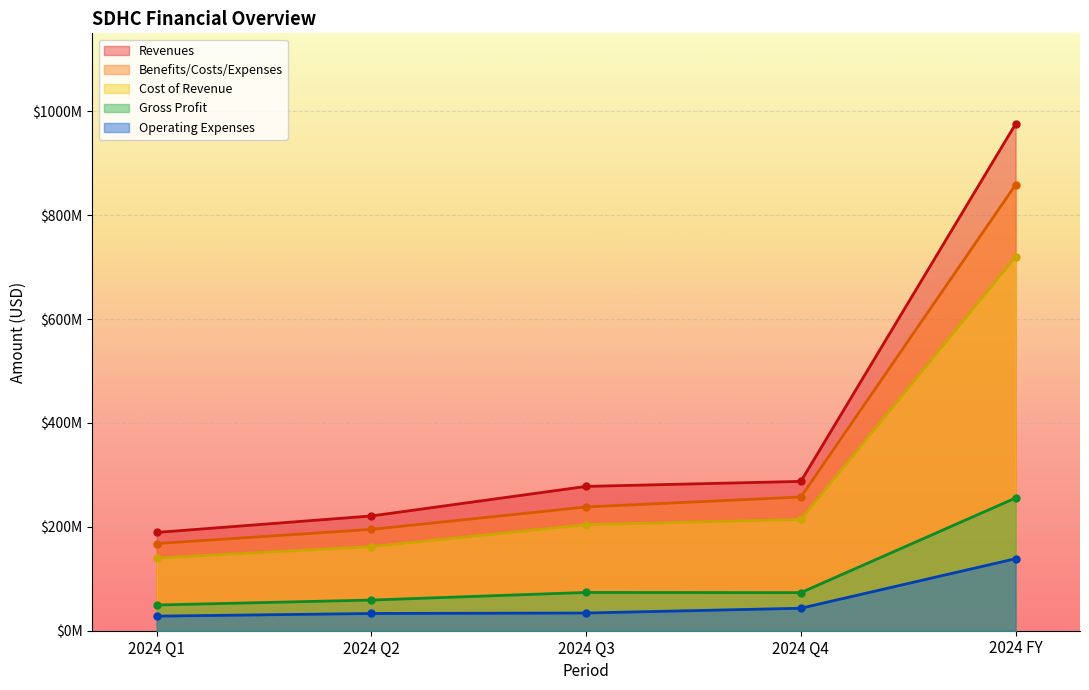

Rank the series at 2024 FY from highest to lowest value.

Revenues, Benefits/Costs/Expenses, Cost of Revenue, Gross Profit, Operating Expenses